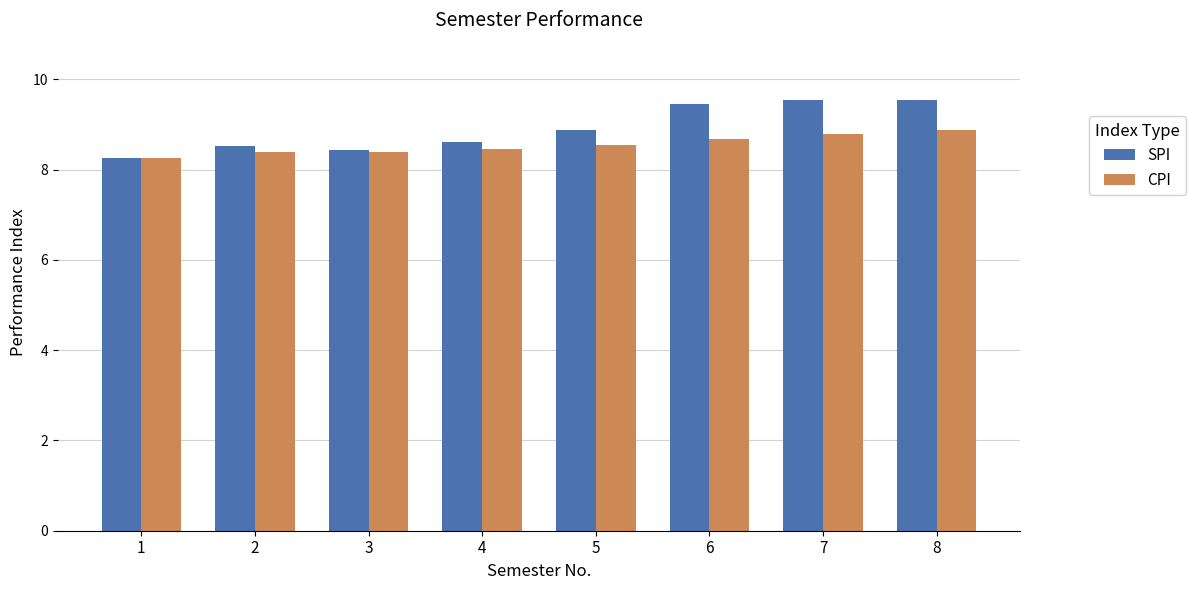

Is it true that CPI equals 15.5 at 7?

False